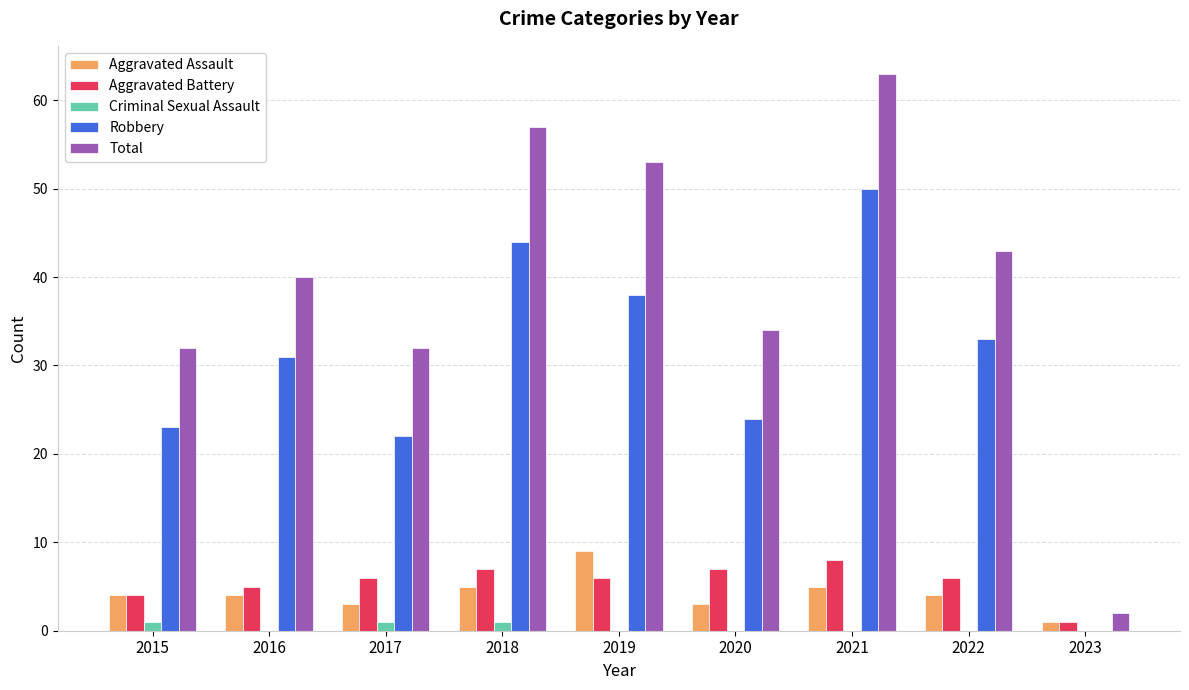

The value of Total at 2015 is 32. True or false?

True